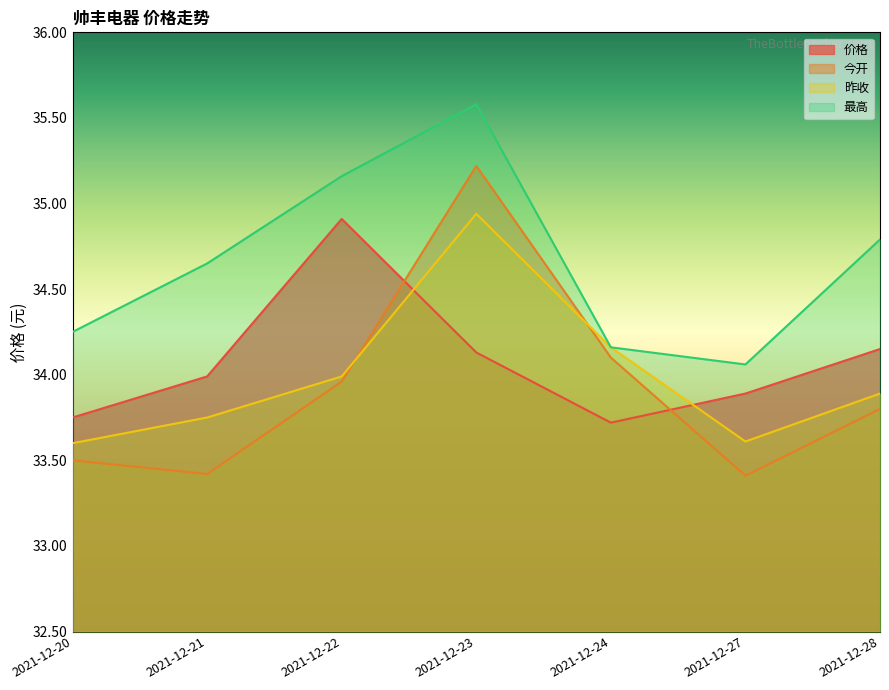

What is the value of the 昨收 point at the 6th from the left?

33.6